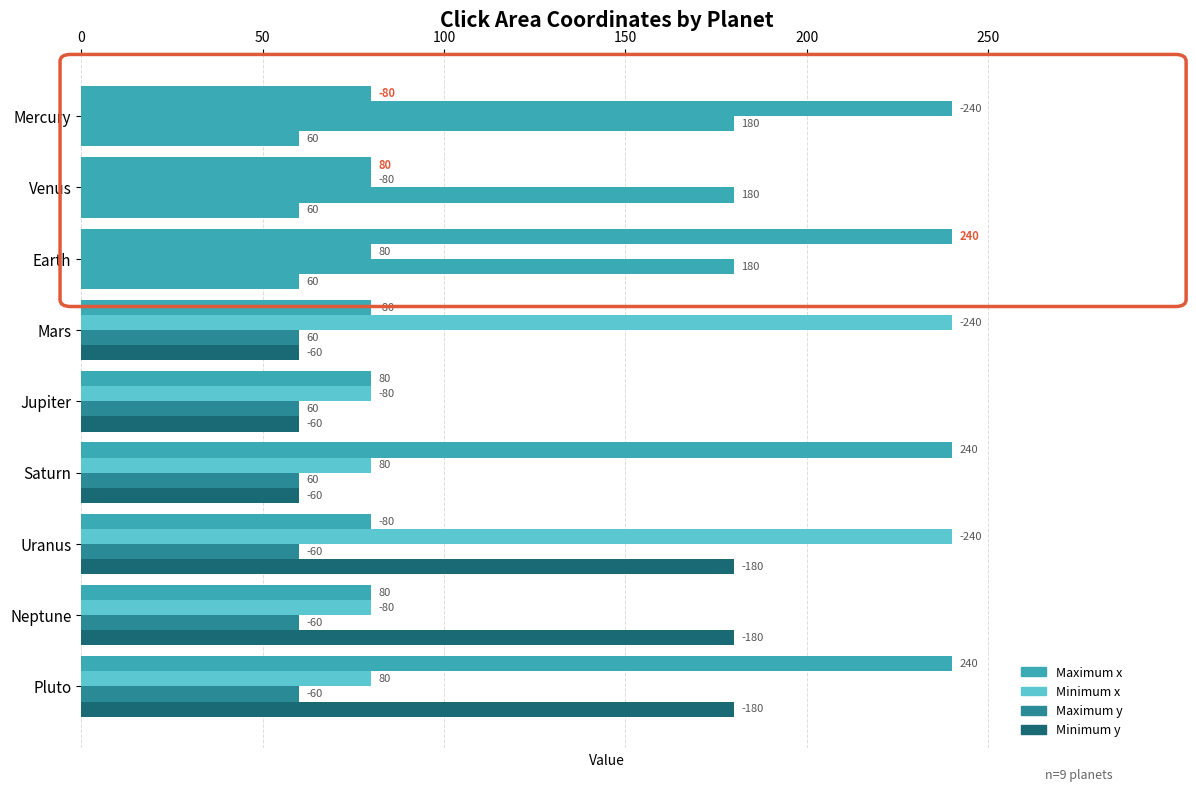

What is the difference between the second highest and second lowest values in the Minimum x series?

160